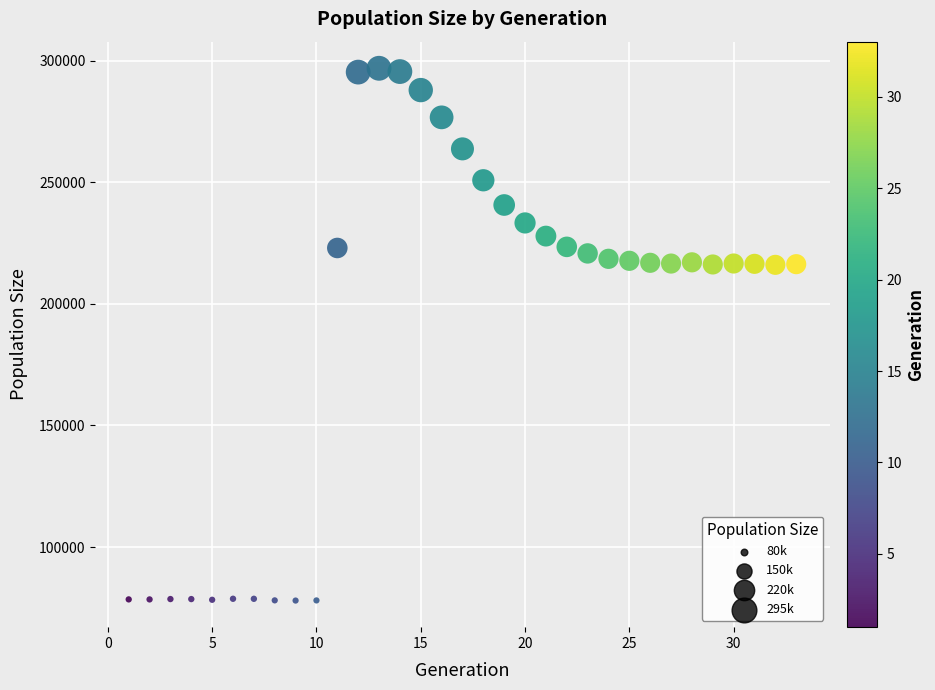

What is the range of Y values (max minus min)?

218862